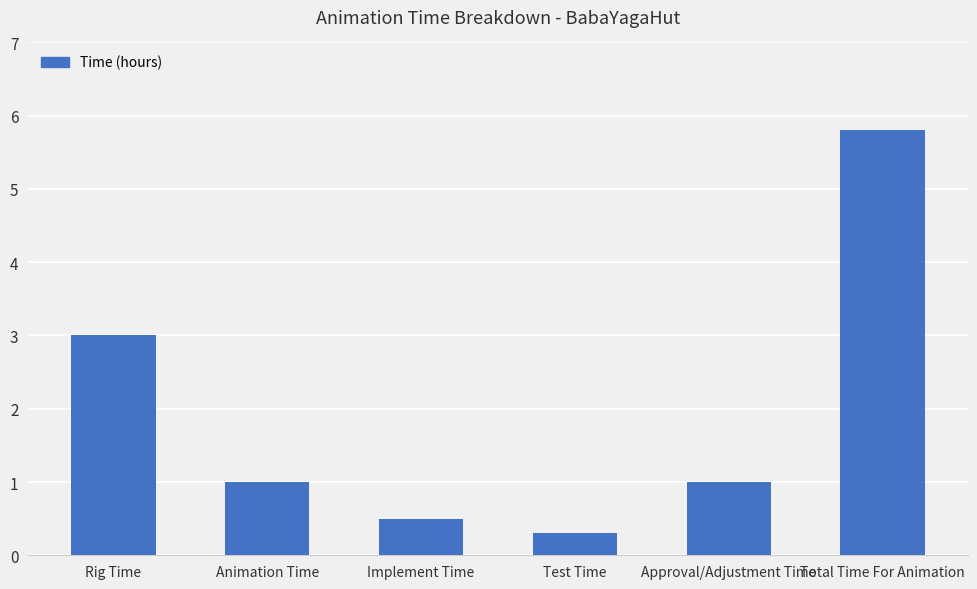

Reading right to left, list all the values displayed in this chart.

Total Time For Animation=5.8	Approval/Adjustment Time=1.0	Test Time=0.3	Implement Time=0.5	Animation Time=1.0	Rig Time=3.0